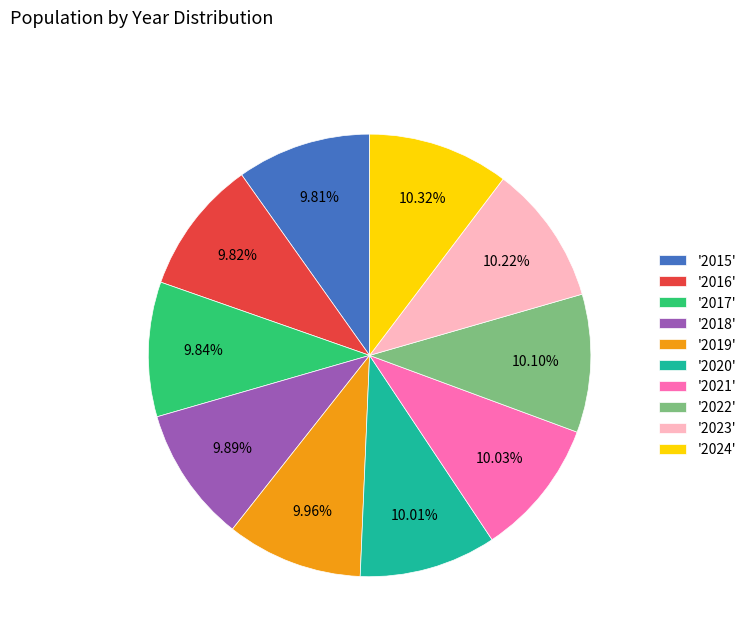

Do '2021' and '2019' together represent more than half of the pie?

No